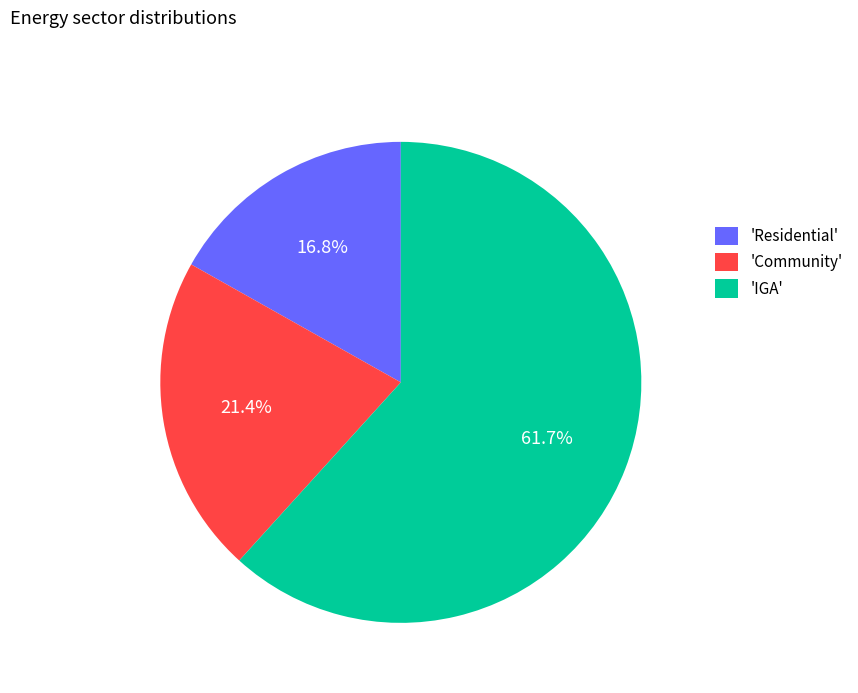

Rank the categories by value from lowest to highest.

'Residential', 'Community', 'IGA'